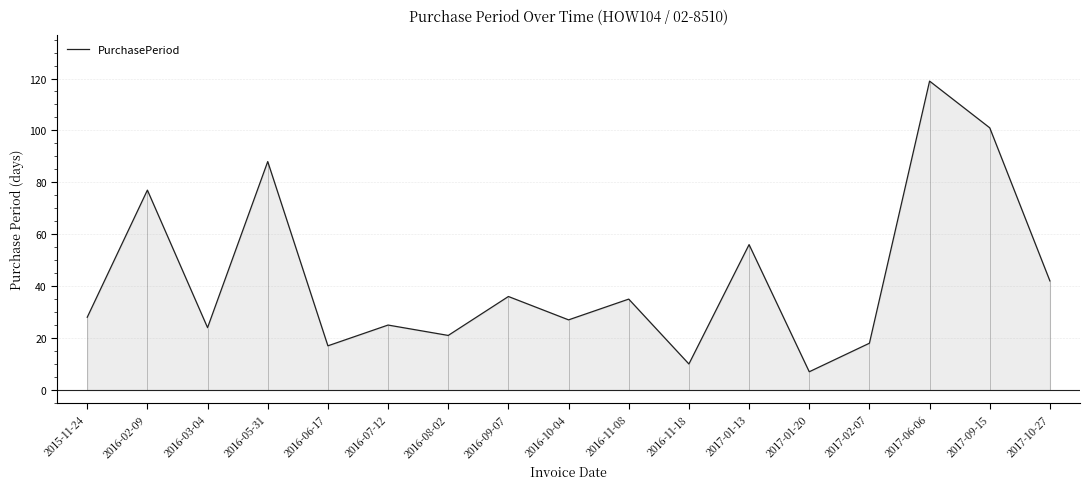

At which label is the value closest to 63?

2017-01-13